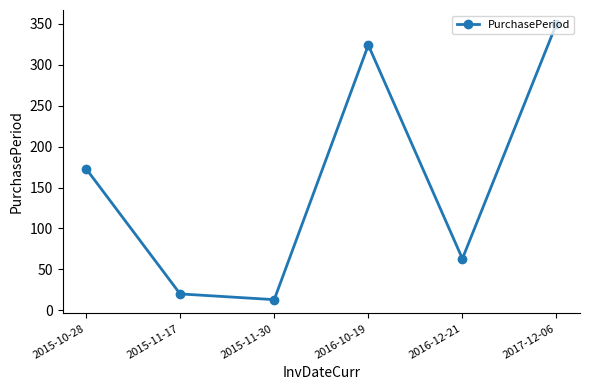

How many values are below 173?

3